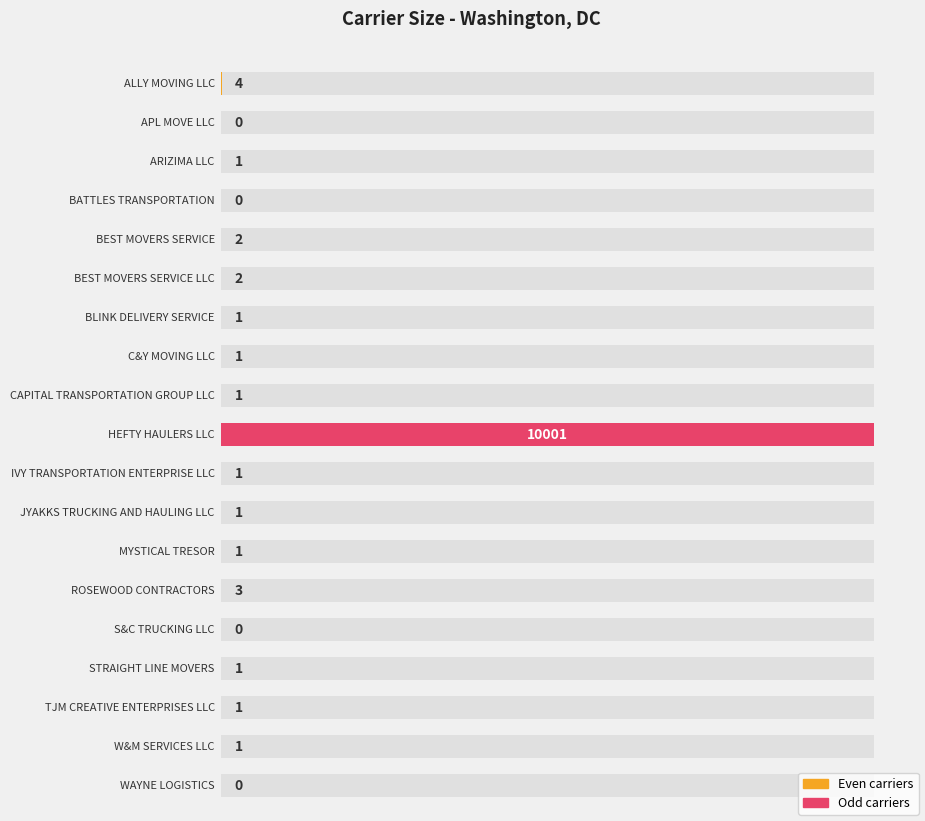

Reading left to right, list all the values displayed in this chart.

ALLY MOVING LLC=4	APL MOVE LLC=0	ARIZIMA LLC=1	BATTLES TRANSPORTATION=0	BEST MOVERS SERVICE=2	BEST MOVERS SERVICE LLC=2	BLINK DELIVERY SERVICE=1	C&Y MOVING LLC=1	CAPITAL TRANSPORTATION GROUP LLC=1	HEFTY HAULERS LLC=10001	IVY TRANSPORTATION ENTERPRISE LLC=1	JYAKKS TRUCKING AND HAULING LLC=1	MYSTICAL TRESOR=1	ROSEWOOD CONTRACTORS=3	S&C TRUCKING LLC=0	STRAIGHT LINE MOVERS=1	TJM CREATIVE ENTERPRISES LLC=1	W&M SERVICES LLC=1	WAYNE LOGISTICS=0